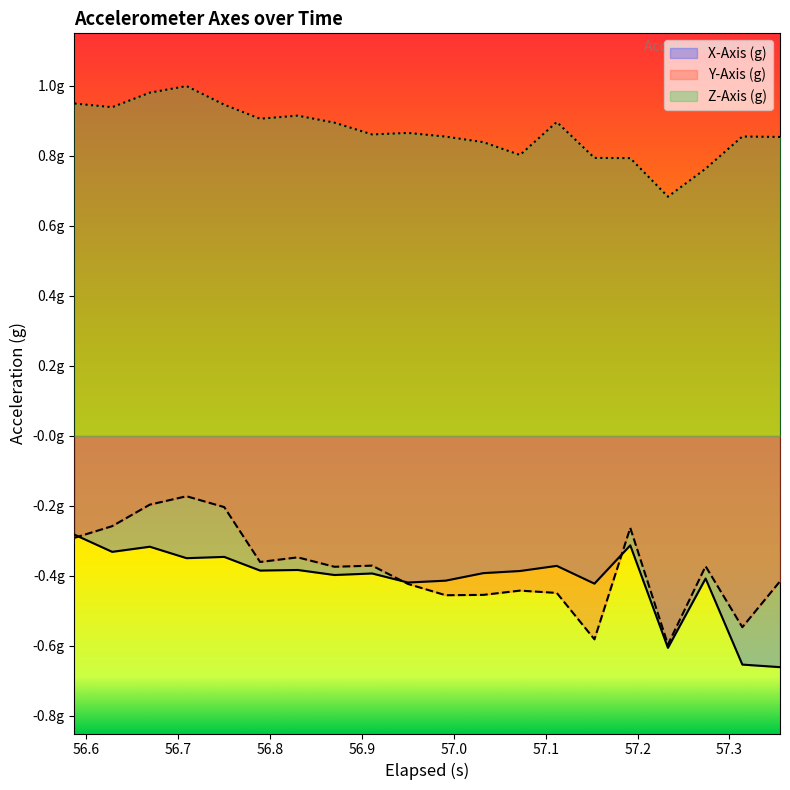

What is the label of the 19th point from the right?

56.6